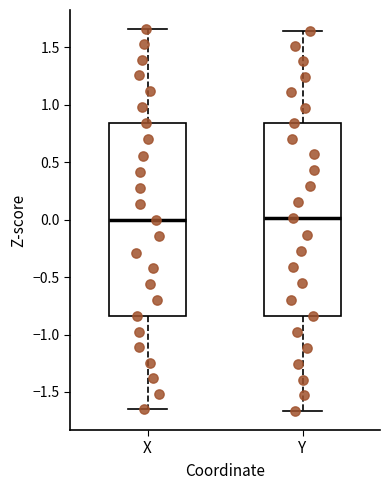

Where does the upper whisker of the box for X end on the y-axis? The values are not printed on the chart, so give them approximately, as read against the axis.

1.65